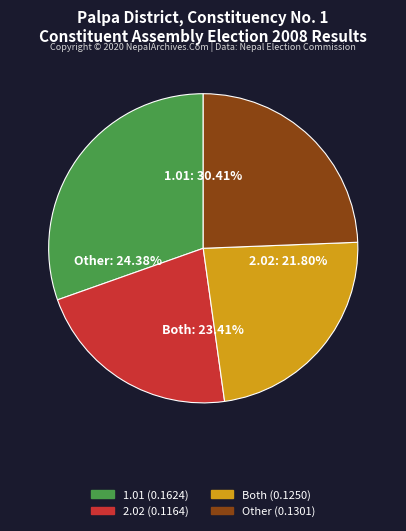

What is the largest slice in the pie chart?

1.01